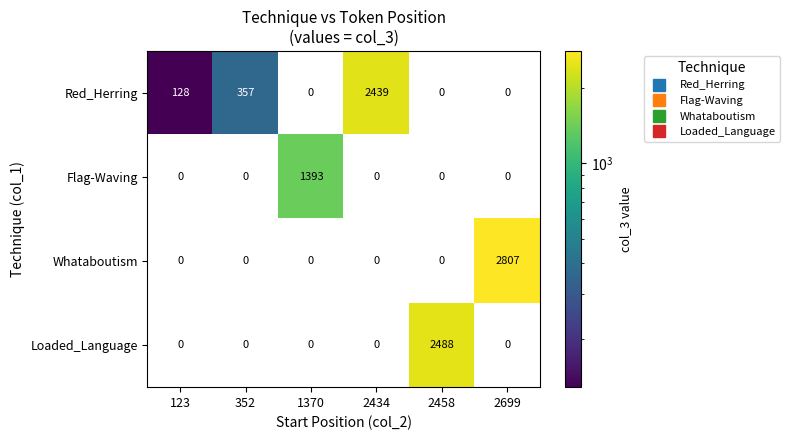

Which series changed the most between 2458 and 2699?

Whataboutism